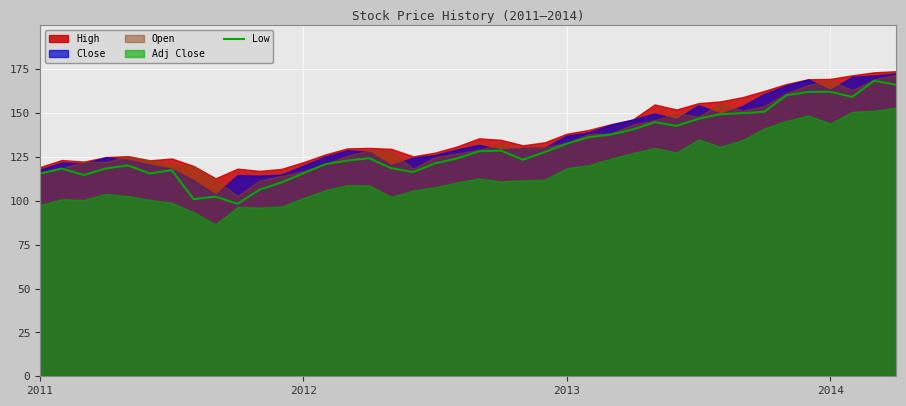

Between 20 and 30, which is larger?

30